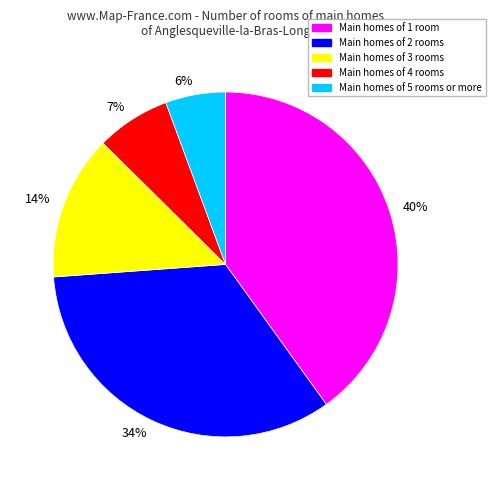

To the nearest percent, what is the difference between the largest and smallest slice percentages?

34%